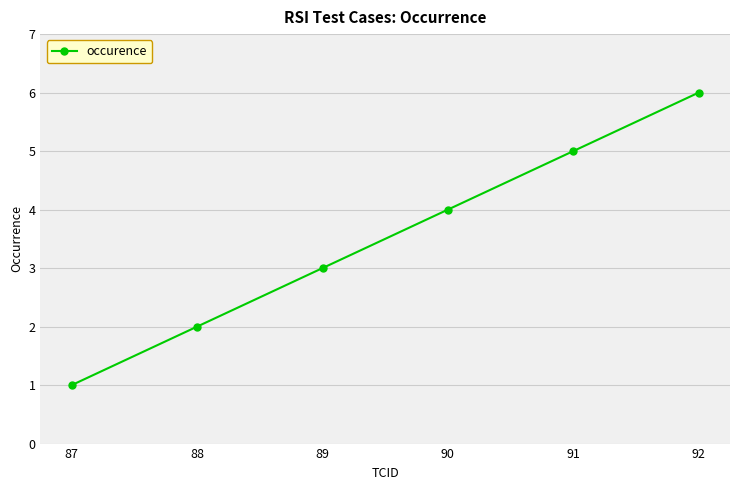

What is the ratio of the value at 87 to the value at 88?

0.5